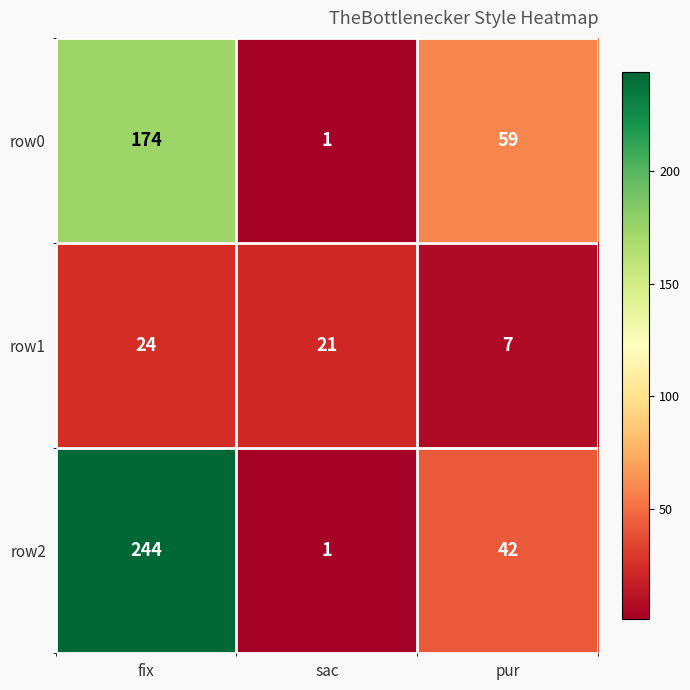

Reading left to right, transcribe all the data shown in this chart.

row0: 174	1	59
row1: 24	21	7
row2: 244	1	42